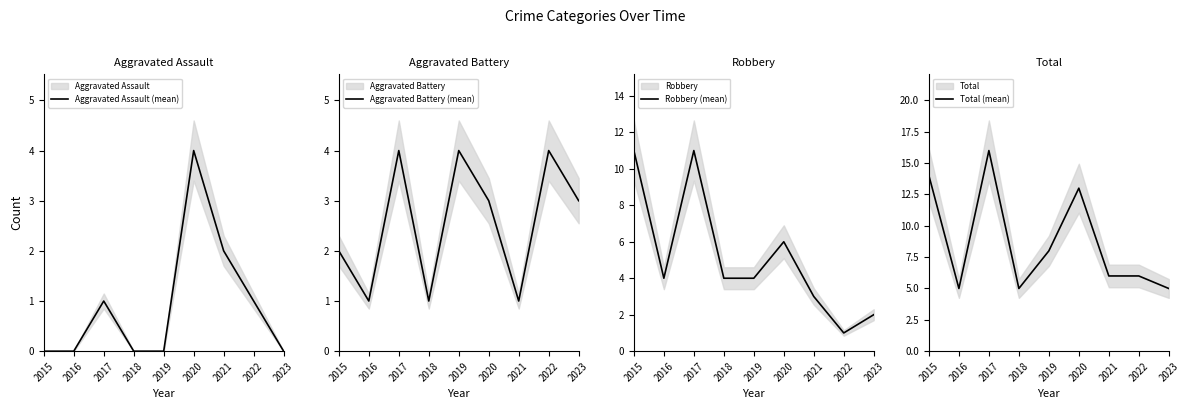

What is the average value of the Robbery (mean) series?

5